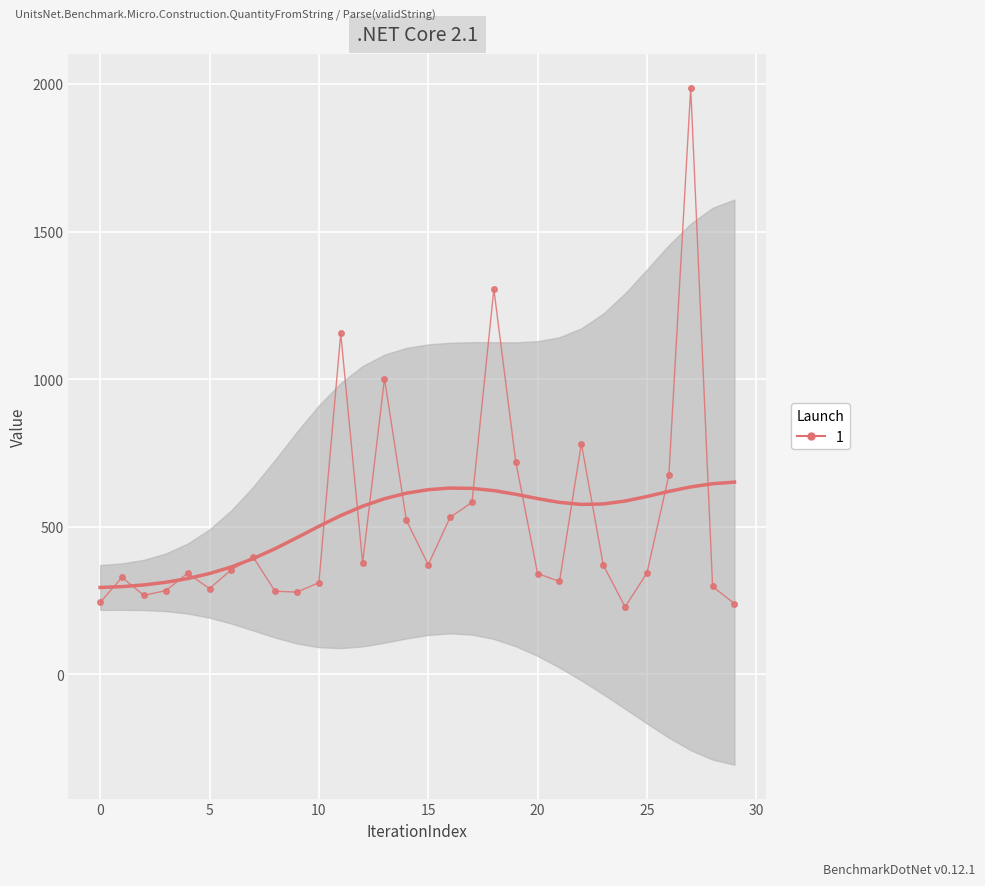

What is the approximate value at 16?

532